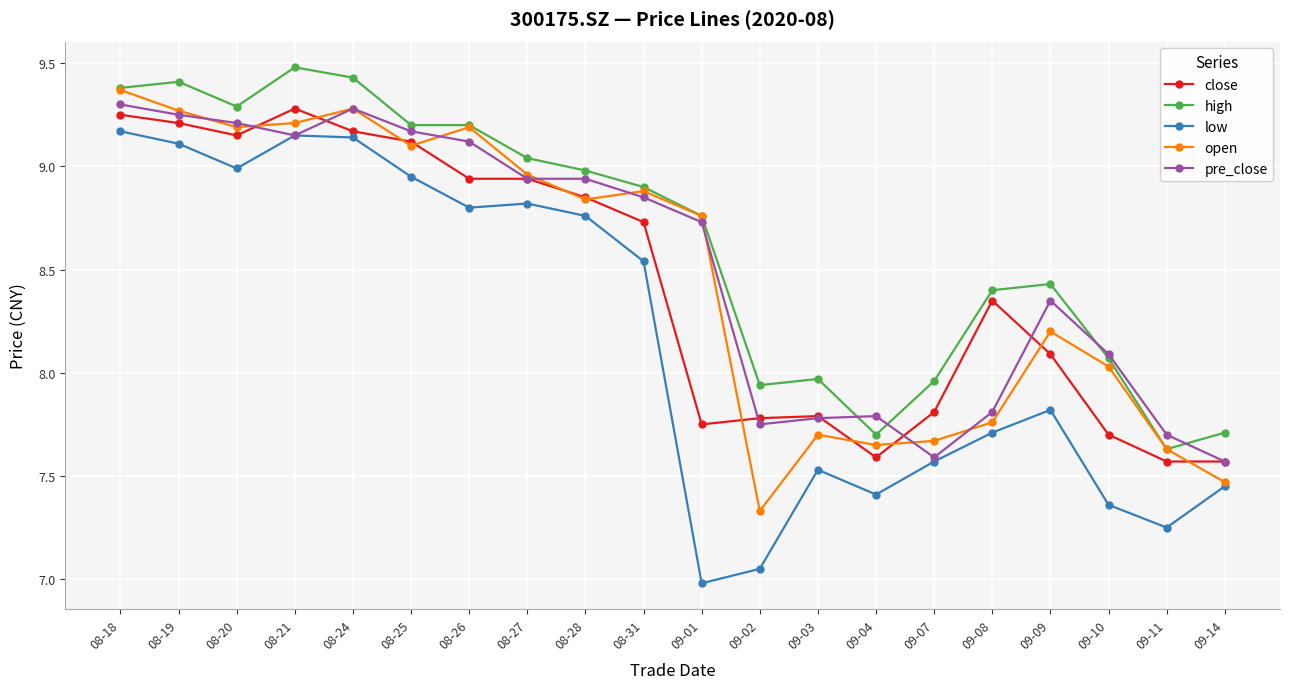

Which series ends up on top after the final intersection of open and pre_close?

pre_close